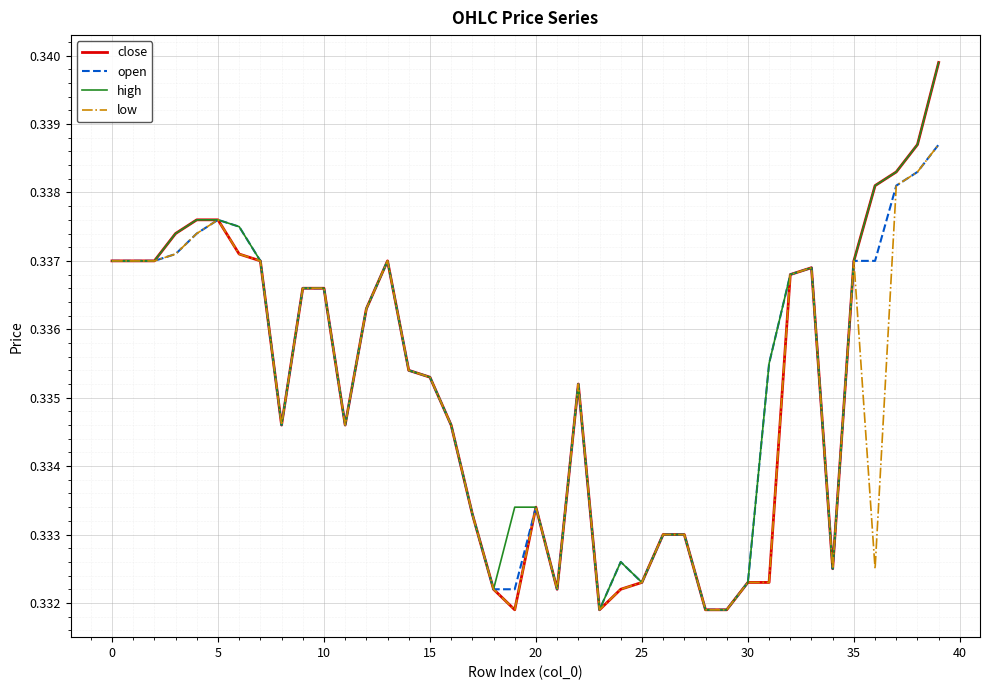

At which label does open reach its minimum?

23